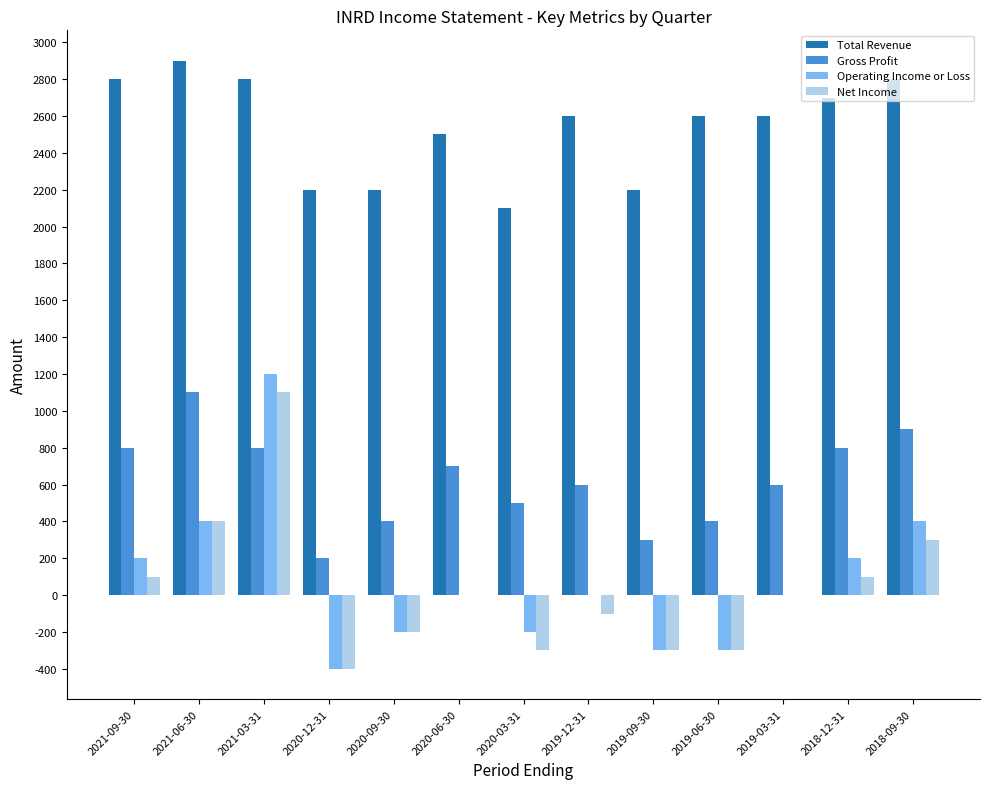

Is the value of Gross Profit at 2020-06-30 greater than the value of Total Revenue at 2019-09-30?

No